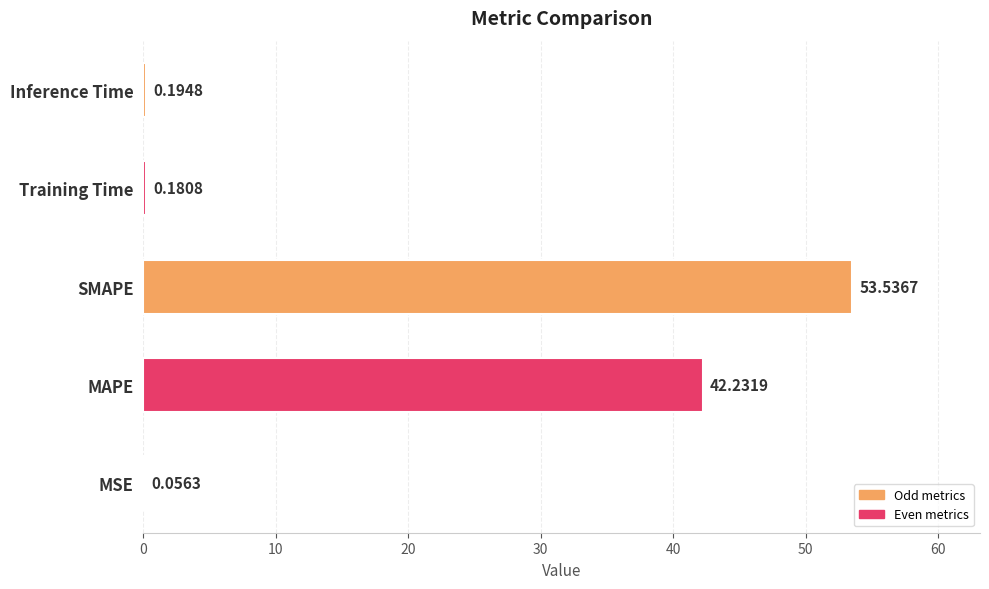

At which label is the value closest to 26?

MAPE